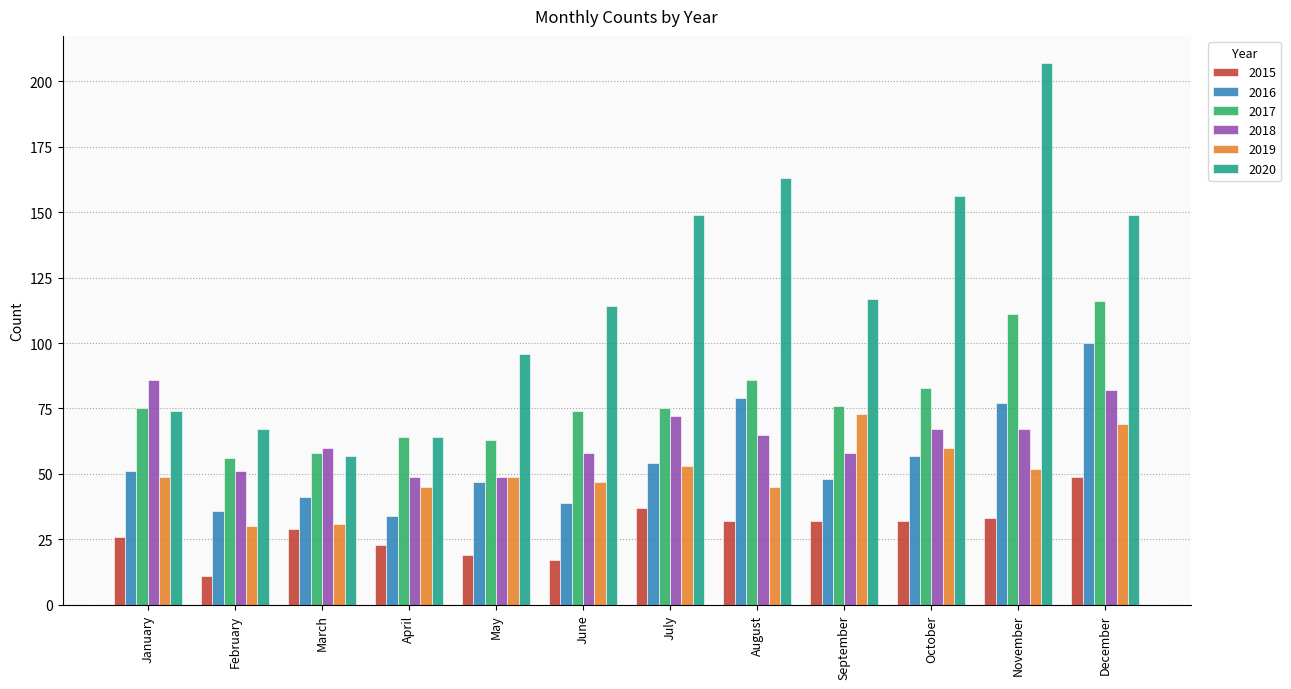

The value of 2020 at January is 74. True or false?

True